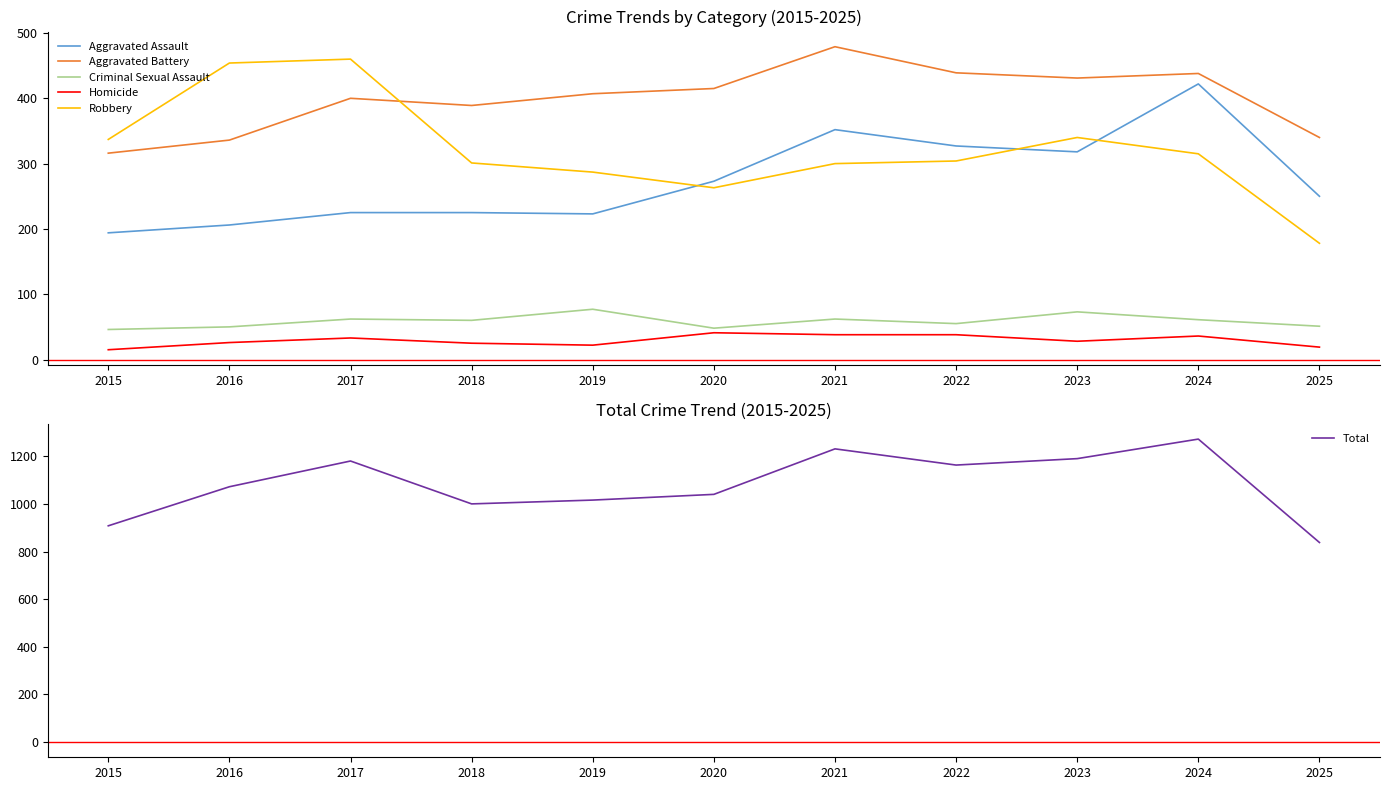

At which label does Aggravated Assault reach its peak?

2024